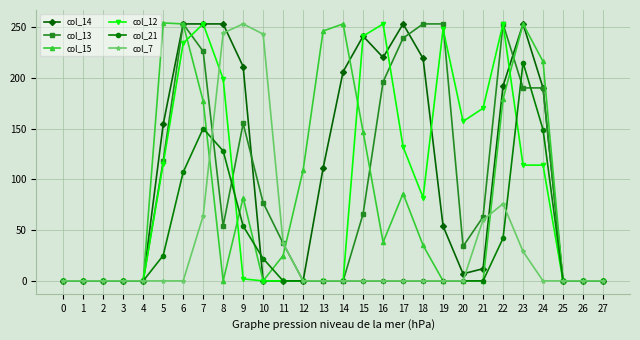

Is the value of col_15 at 12 greater than the value of col_14 at 9?

No